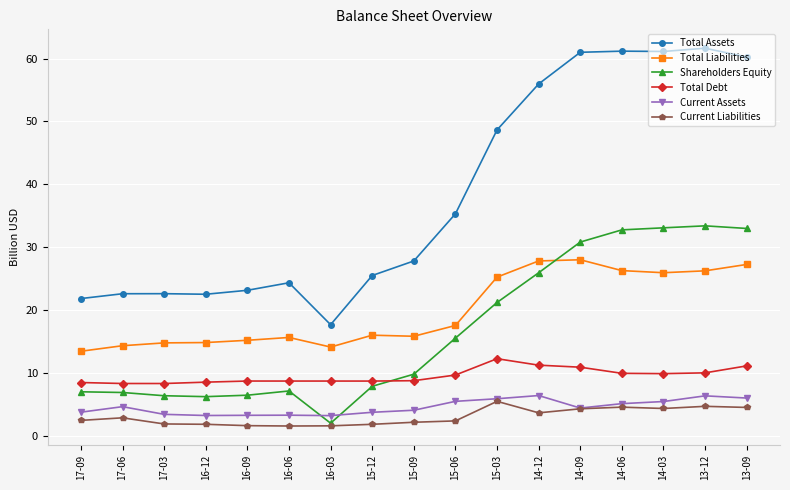

True or false: Total Assets has more than 1 interior local peaks.

True